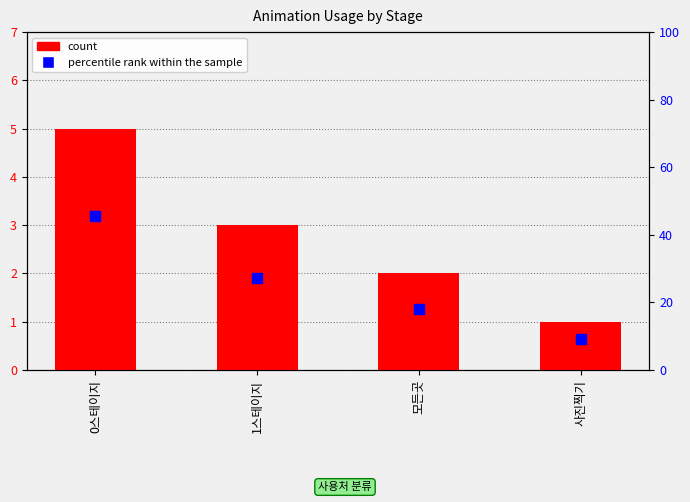

Which series has the widest spread of Y values?

percentile rank within the sample